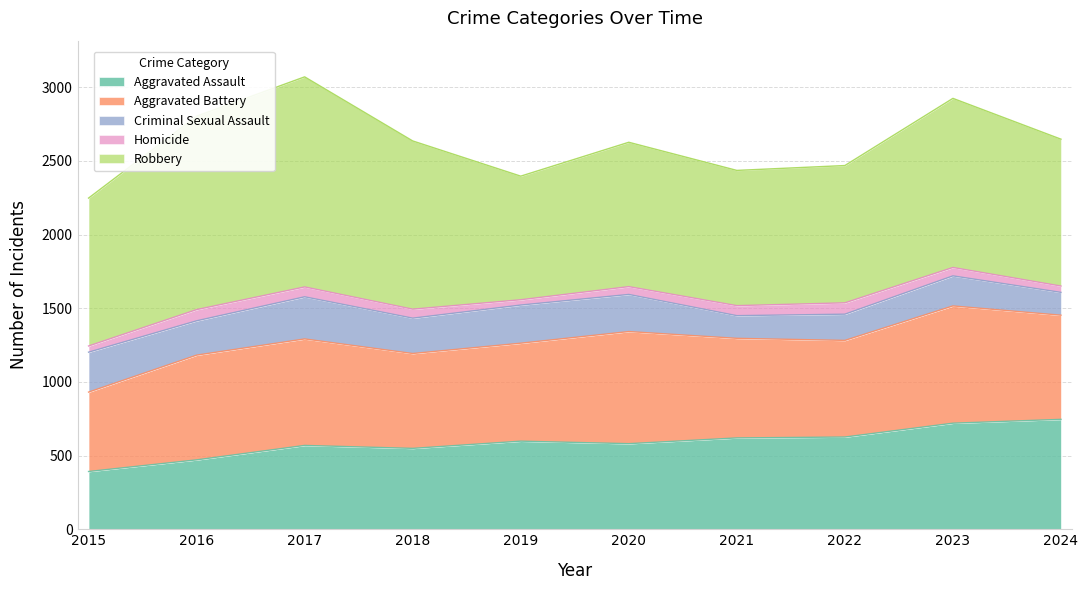

In Homicide, how many points are higher than both neighbors (excluding endpoints)?

2